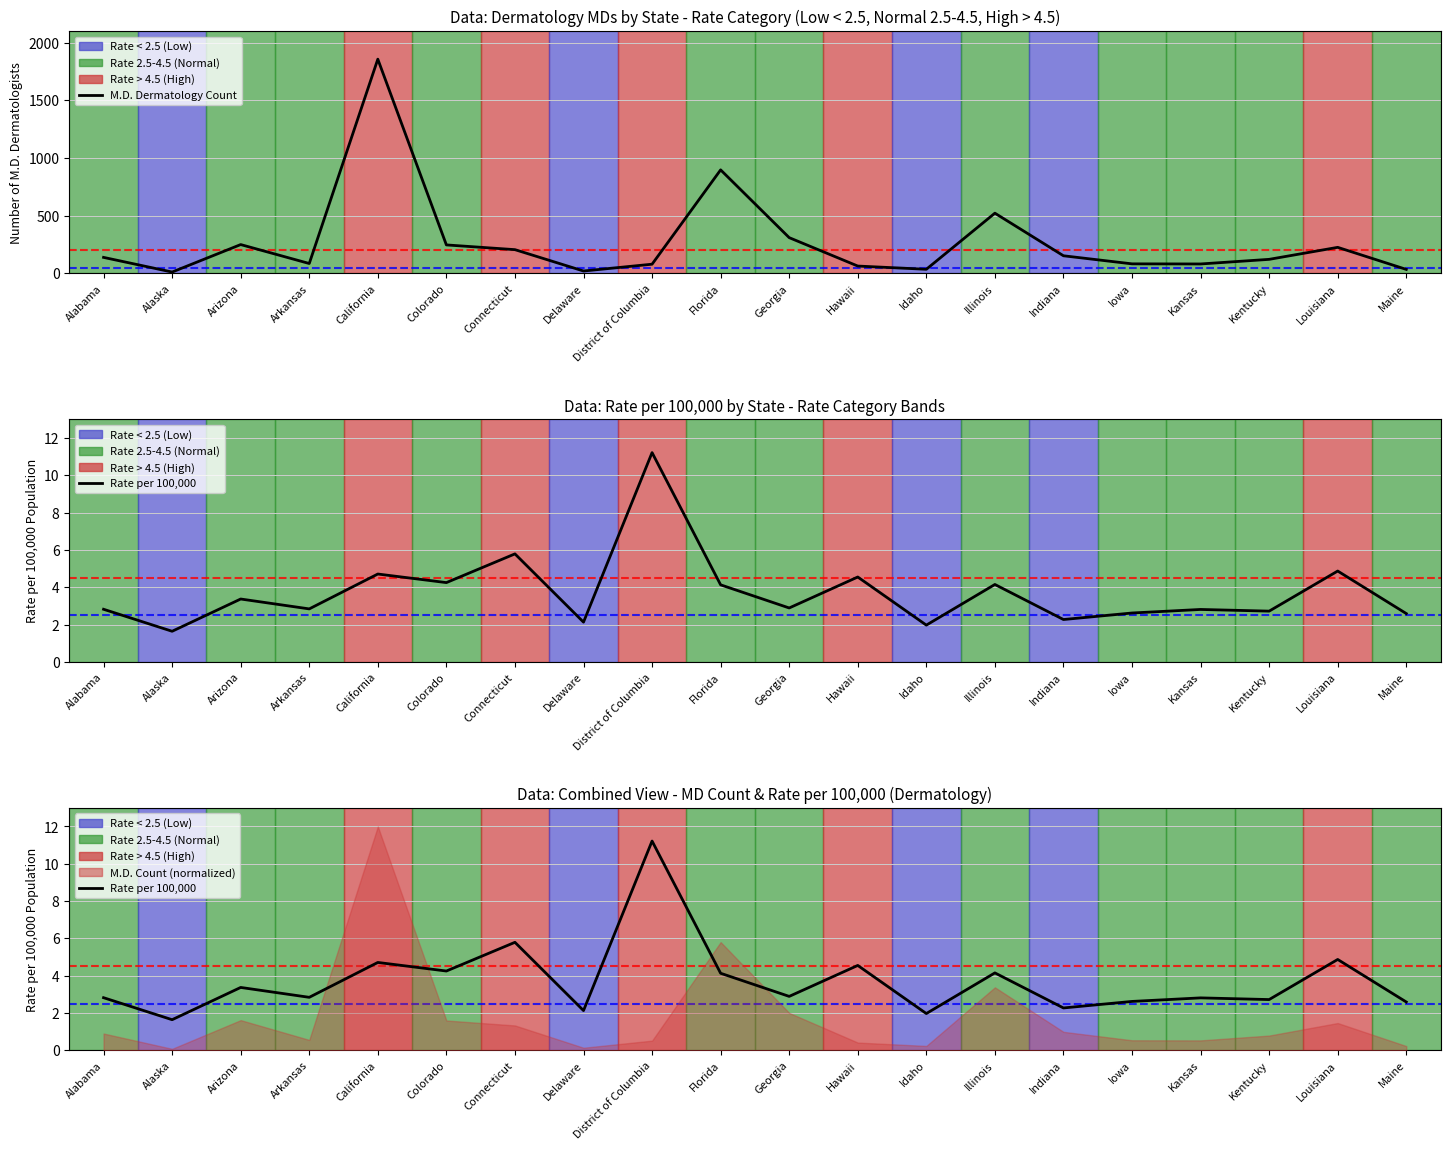

Where is Rate (per 100,000) nearest to the value 6?

Connecticut